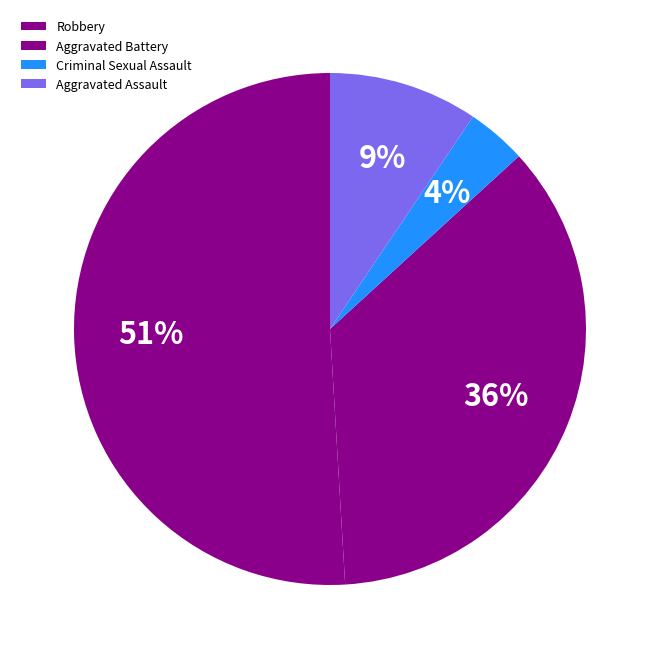

To the nearest percent, what portion does Aggravated Battery represent?

36%